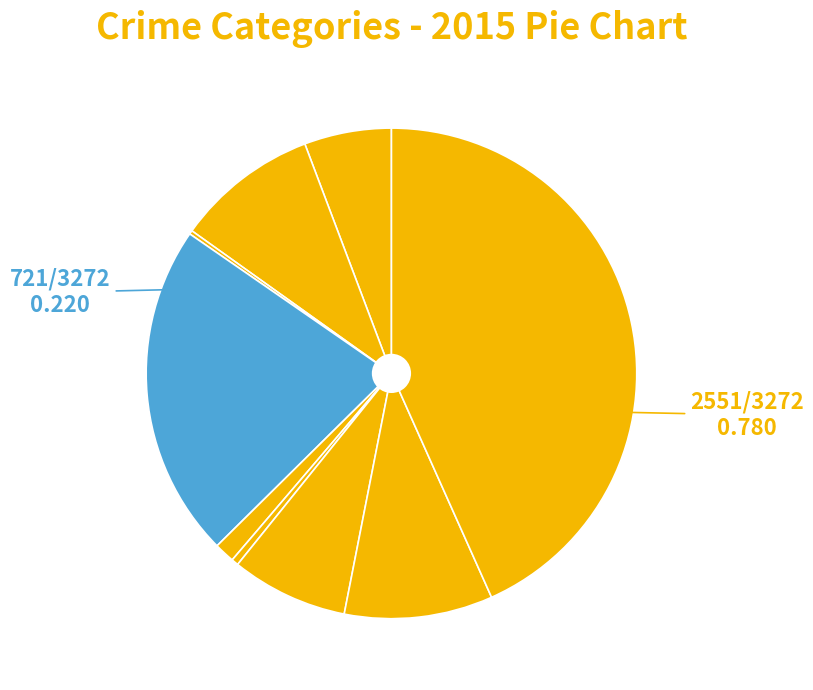

Rank the categories by value from highest to lowest.

Theft, Burglary, Robbery, Aggravated Battery, Motor Vehicle Theft, Aggravated Assault, Criminal Sexual Assault, Homicide, Arson